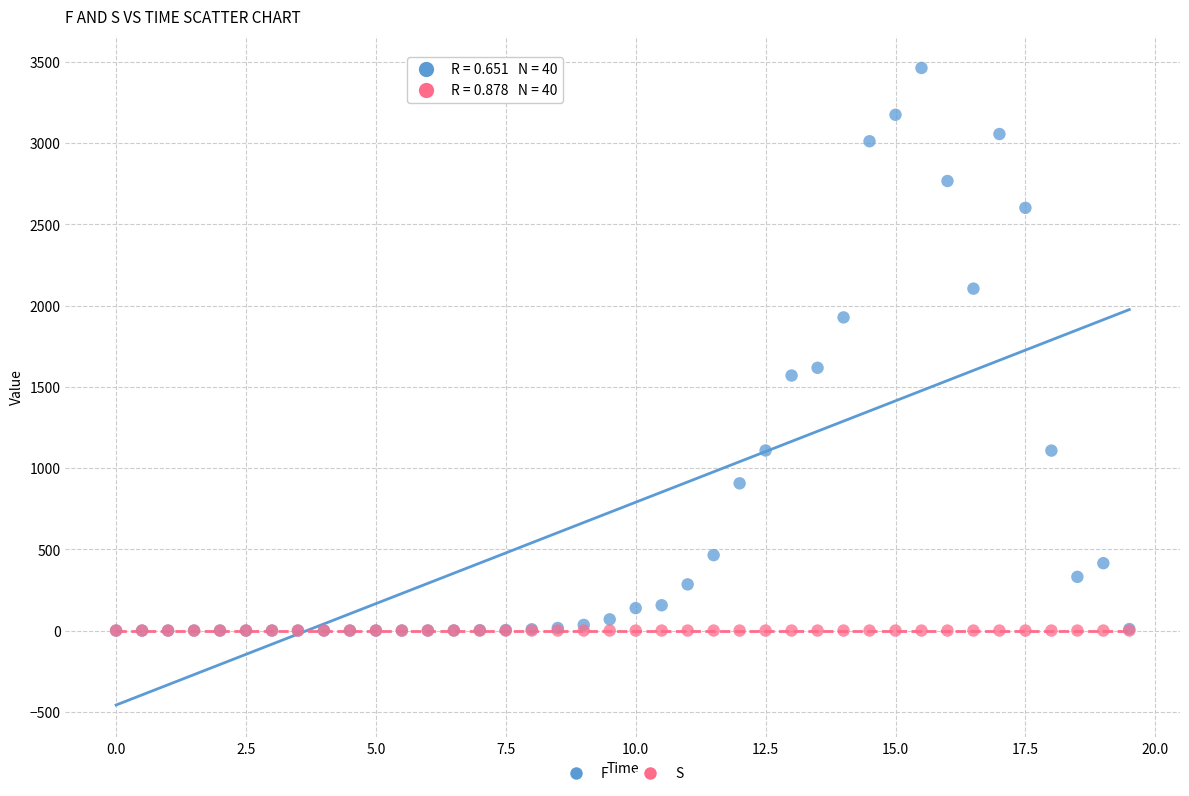

Across all series, what Y value is closest to 1731?

1616.9